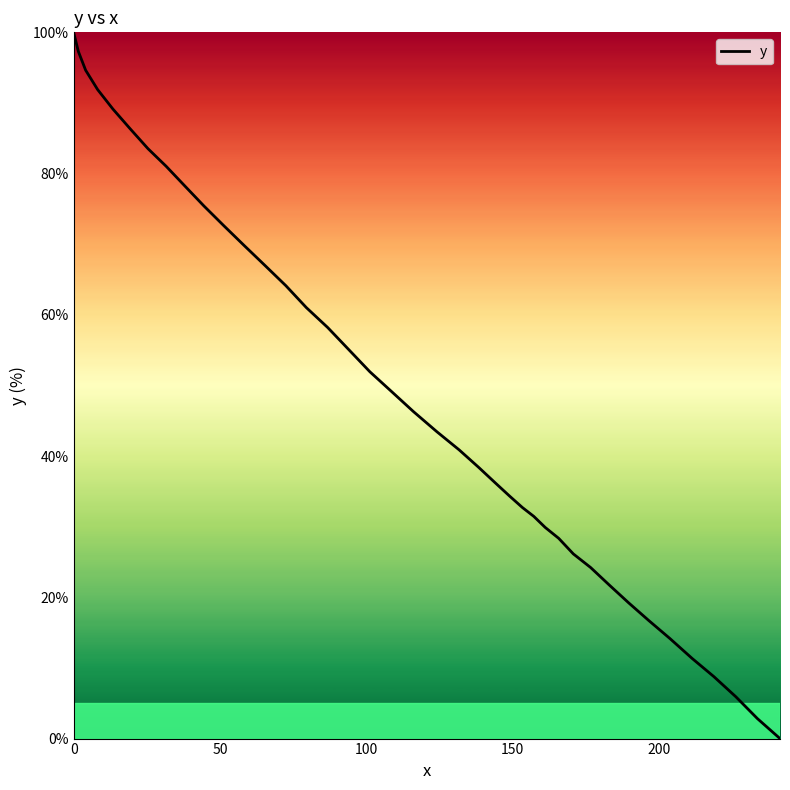

What is the difference between the maximum and minimum values?

100.0